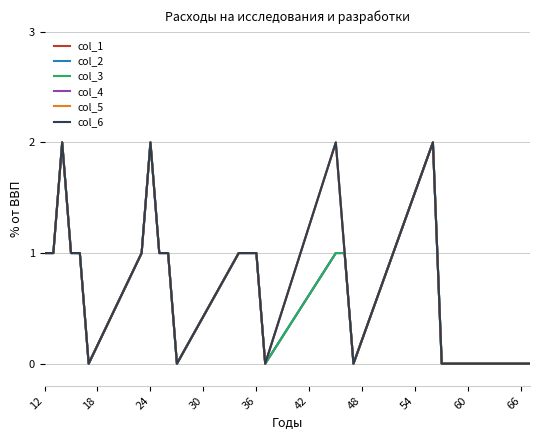

Is this an area chart (filled region under the line)?

No